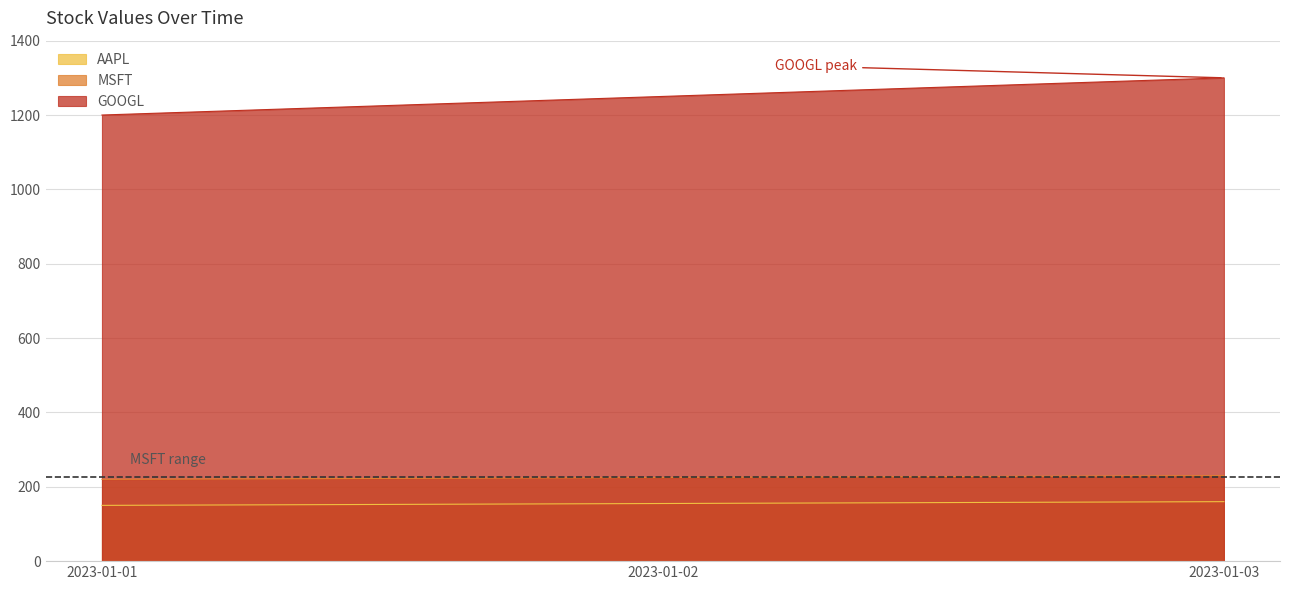

Where is AAPL nearest to the value 155?

2023-01-02